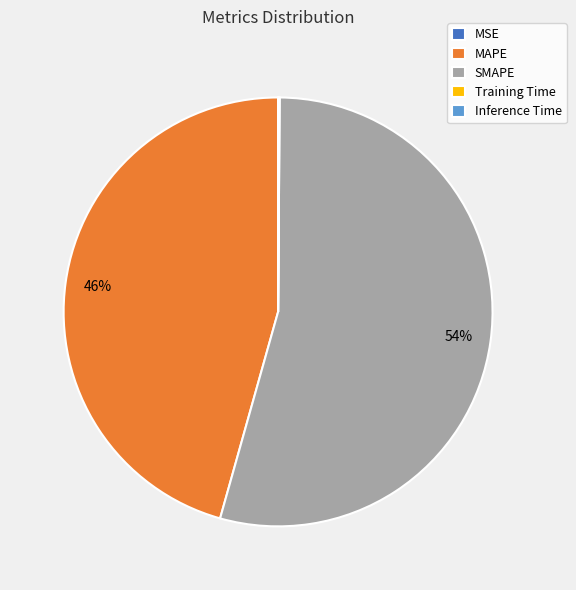

Is there any slice that represents more than half of the pie?

Yes